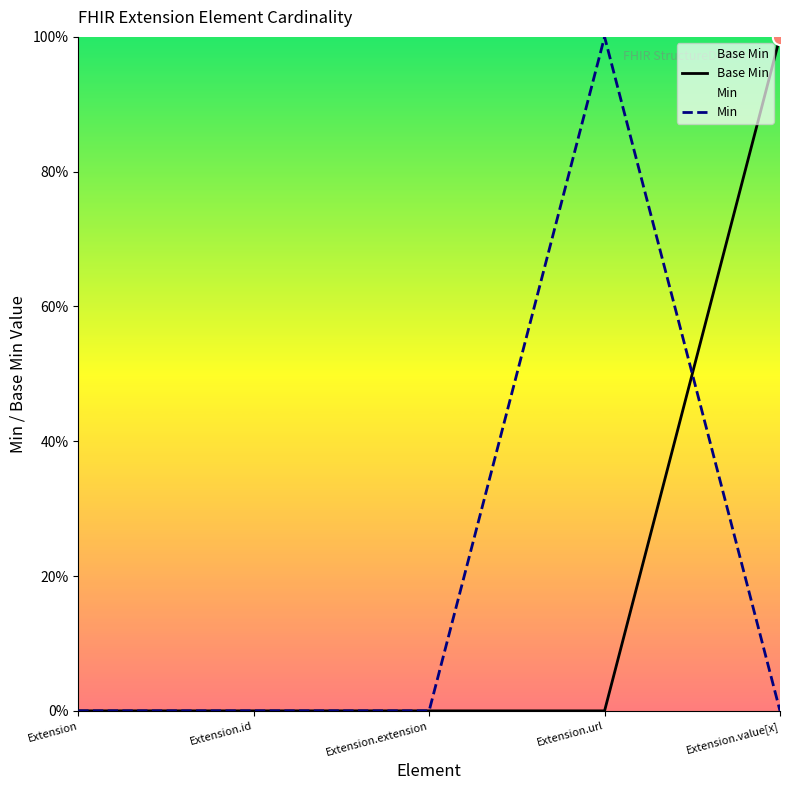

Which series contains the highest Y value?

Base Min